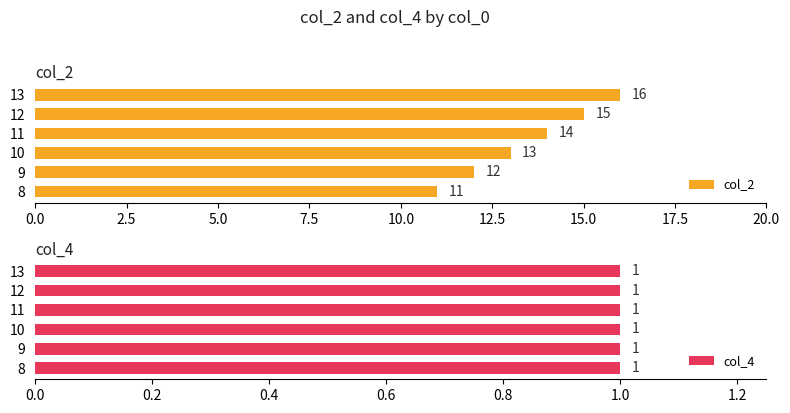

What is the sum of the col_2 values at 9 and 12?

27